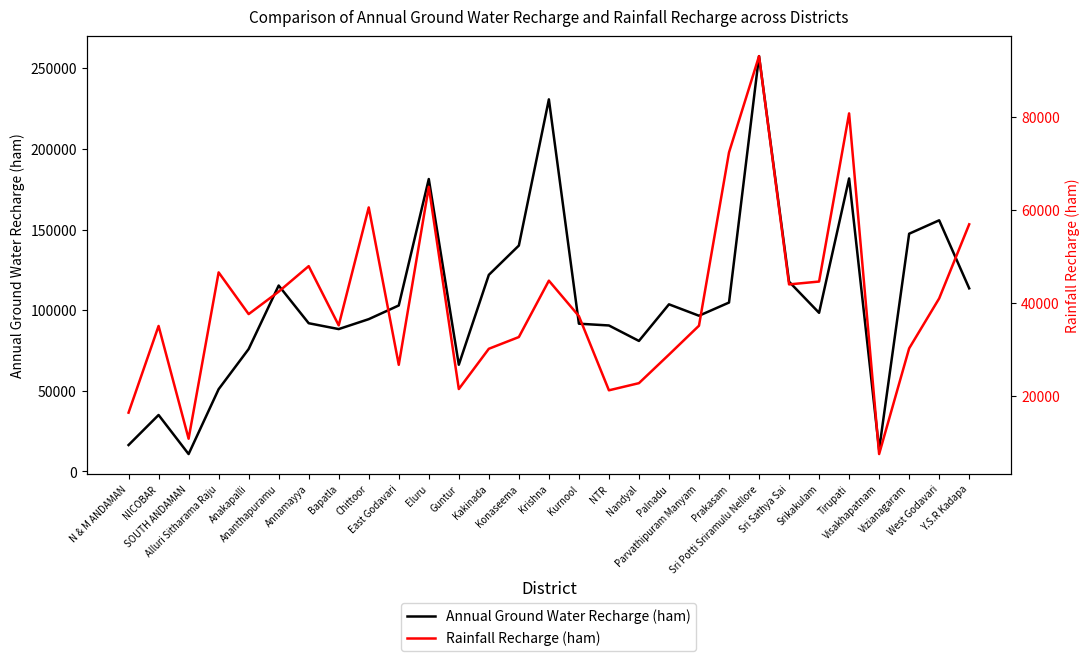

True or false: Annual Ground Water Recharge (ham) and Rainfall Recharge (ham) intersect in this chart.

False